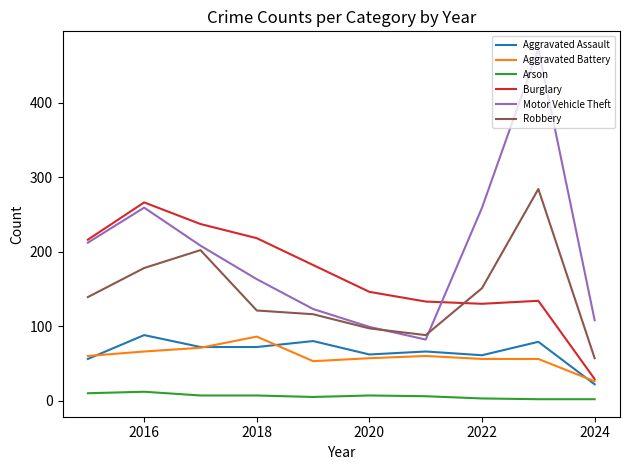

True or false: Robbery and Arson cross at least once.

False